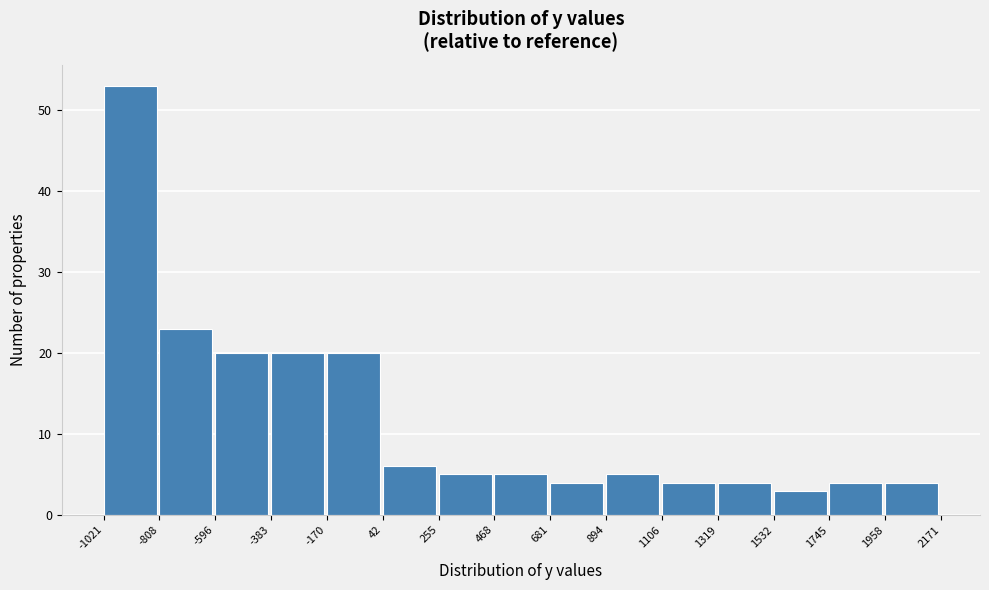

Reading left to right, list every bar in this chart as the range it spans on the x-axis followed by its height. The values are not printed on the chart, so give them approximately, as read against the axis.

-1021 to -808: 53
-808 to -596: 23
-596 to -383: 20
-383 to -170: 20
-170 to 42: 20
42 to 255: 6
255 to 468: 5
468 to 681: 5
681 to 894: 4
894 to 1106: 5
1106 to 1319: 4
1319 to 1532: 4
1532 to 1745: 3
1745 to 1958: 4
1958 to 2171: 4